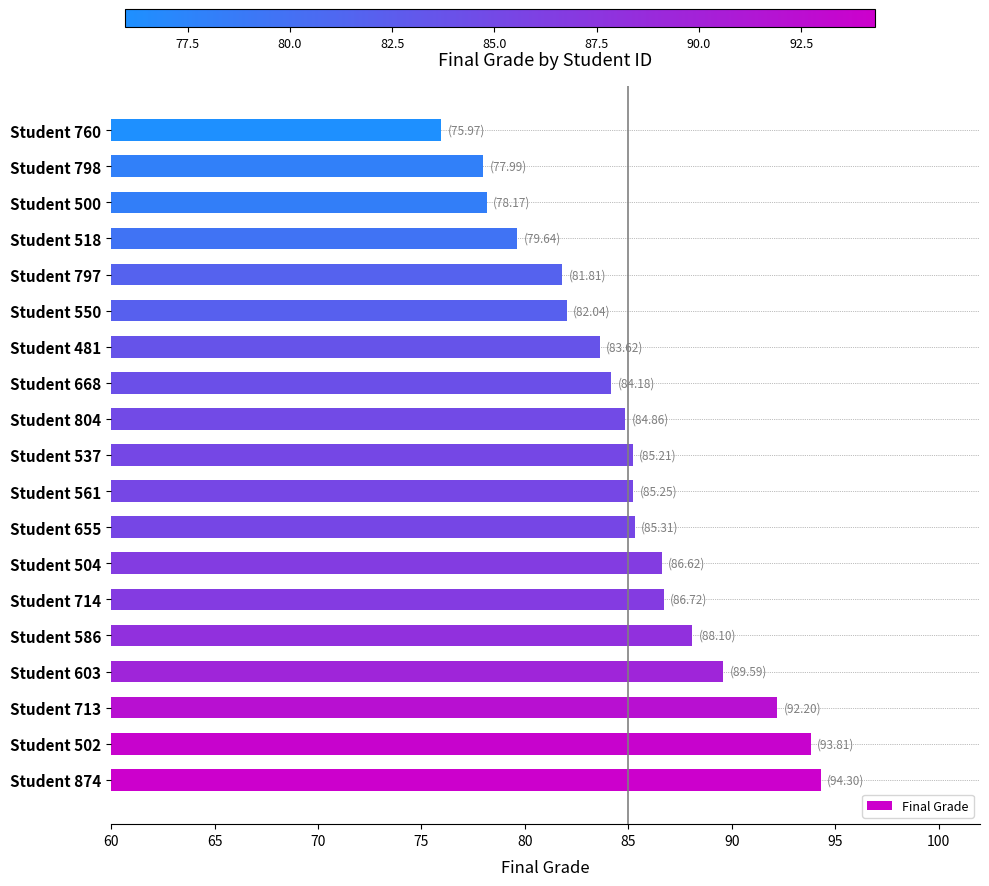

Which has a higher value, Student 502 or Student 504?

Student 502